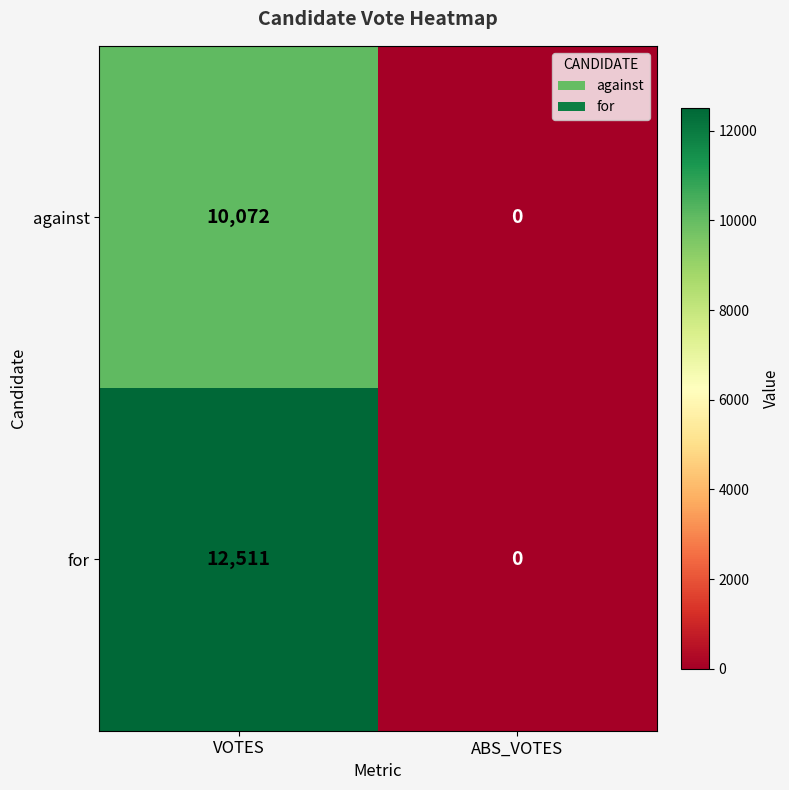

Reading right to left, what are all the values shown in this chart?

against: 0	10072
for: 0	12511